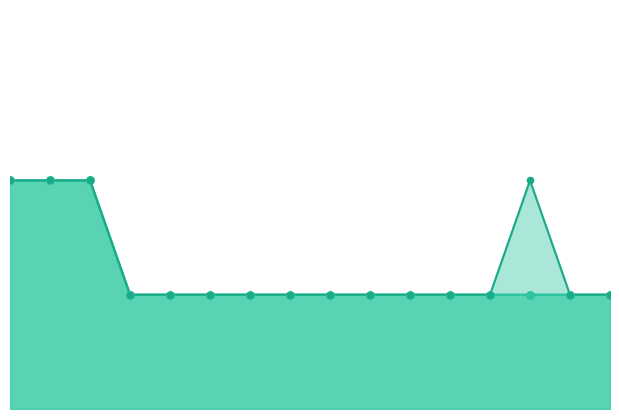

Which series contains the lowest Y value?

Reroll Tokens